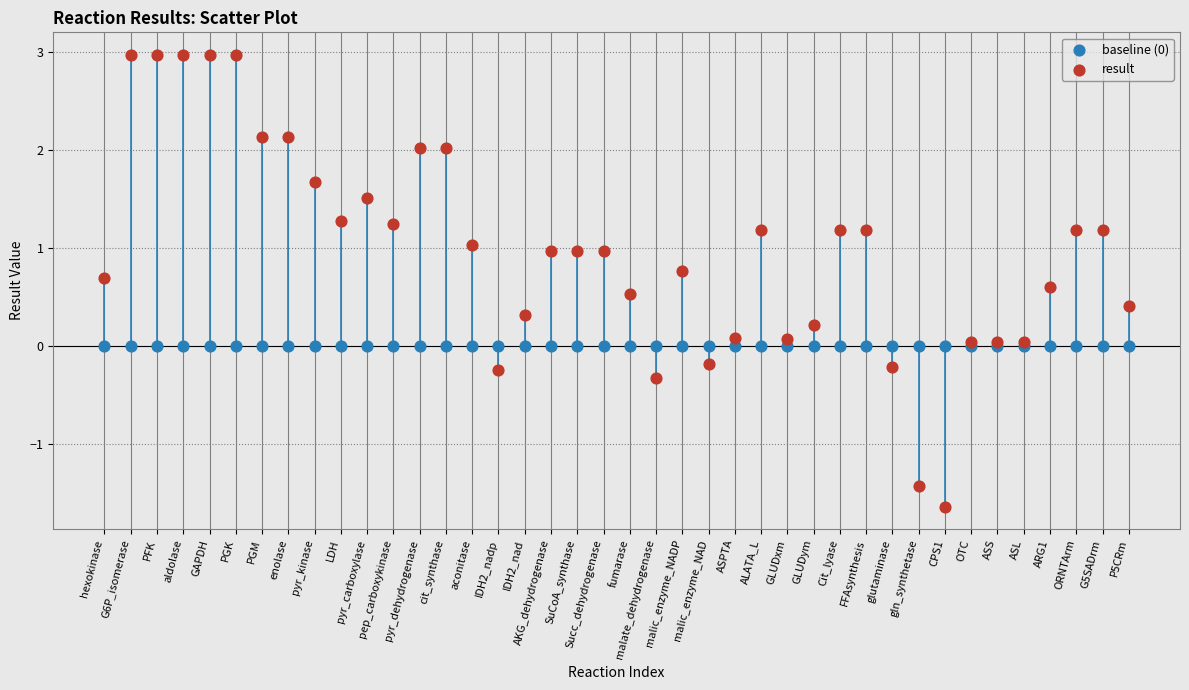

Which series reaches the maximum Y coordinate?

result